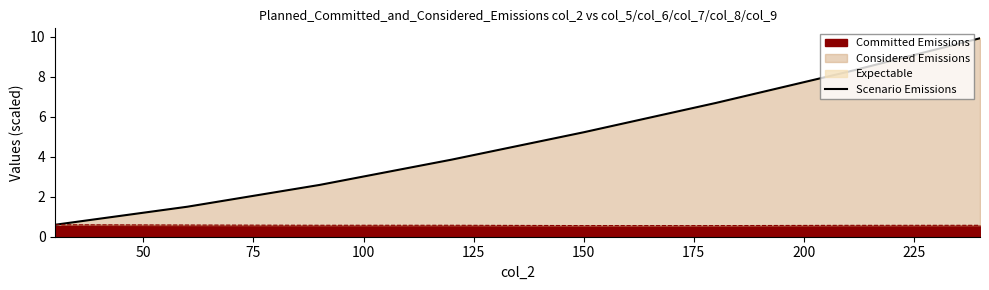

The value at 25 is 0.3. True or false?

False